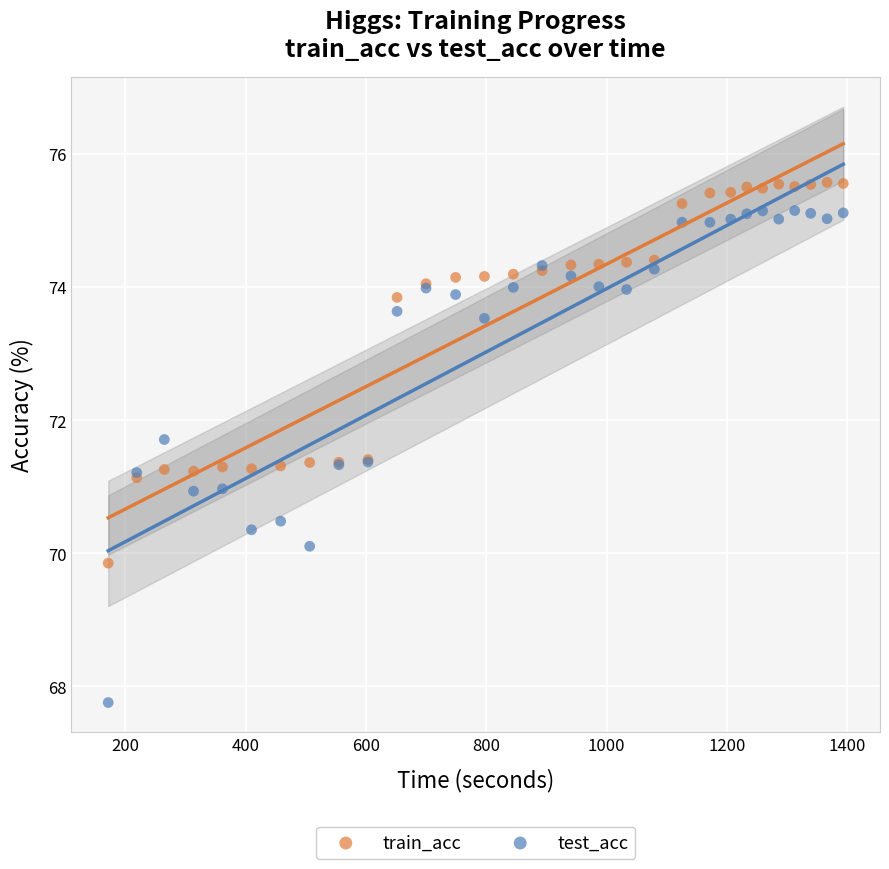

Which series has the widest spread of Y values?

test_acc